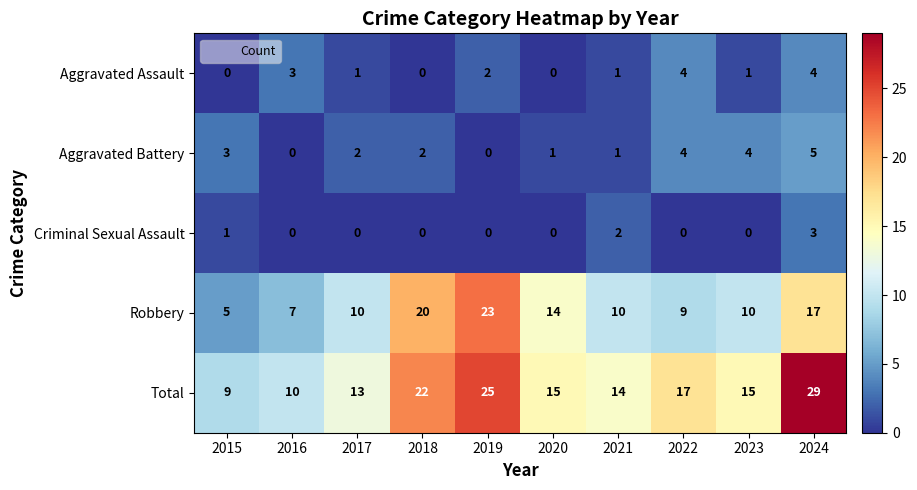

True or false: Aggravated Assault has a value of 2 at 2018.

False